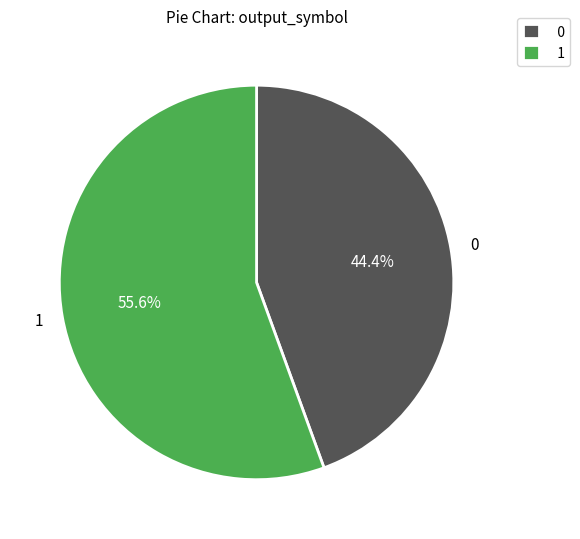

Does 0 represent more than half of the total?

No